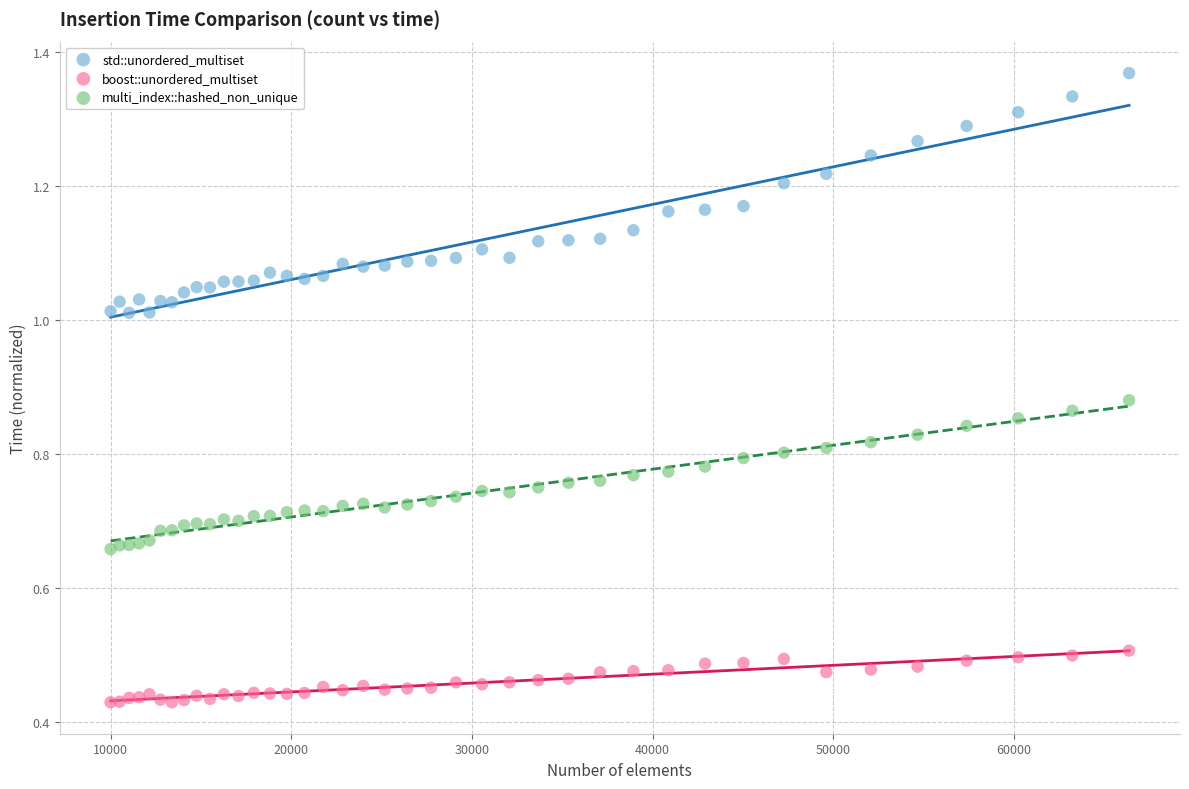

Which series contains the lowest Y value?

boost::unordered_multiset